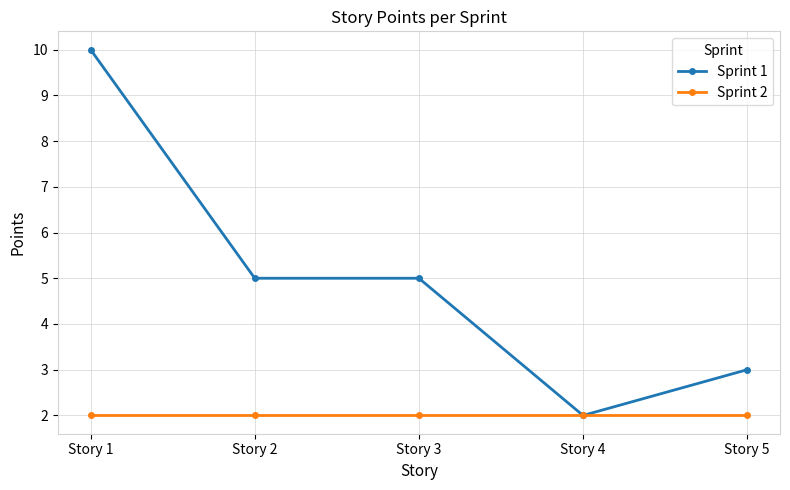

What is the value of the Sprint 2 point at the 1st from the left?

2